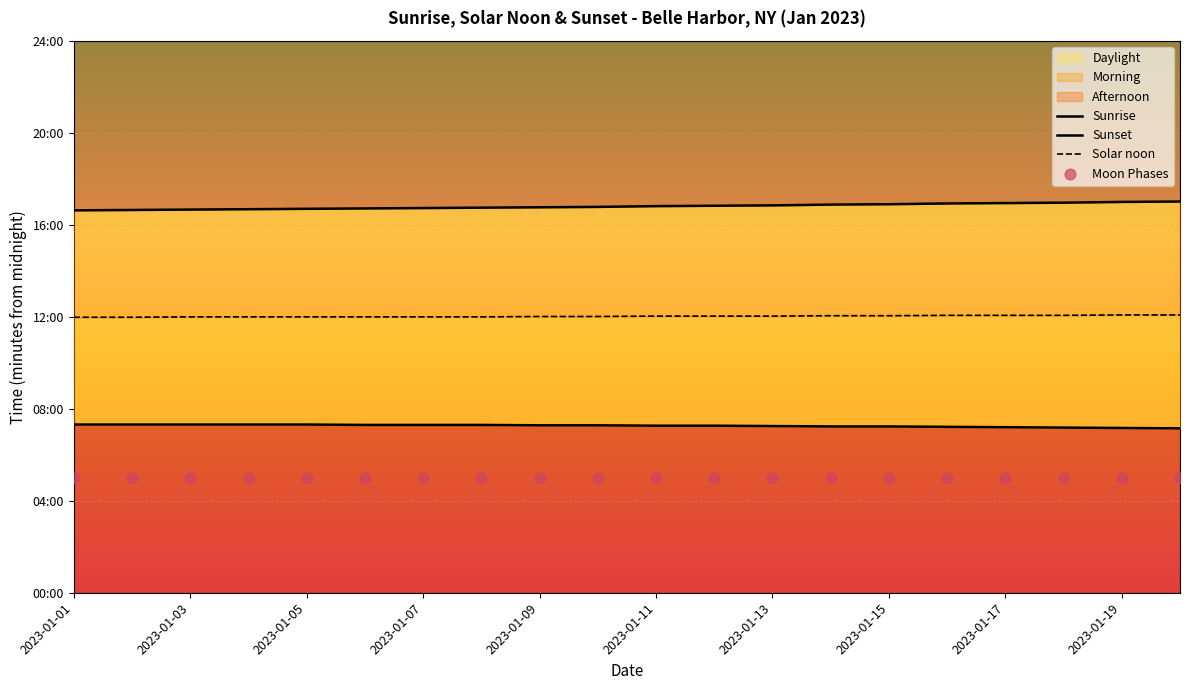

Is the value of Sunset at 2023-01-15 greater than the value of Moon Phases at 2023-01-15?

Yes